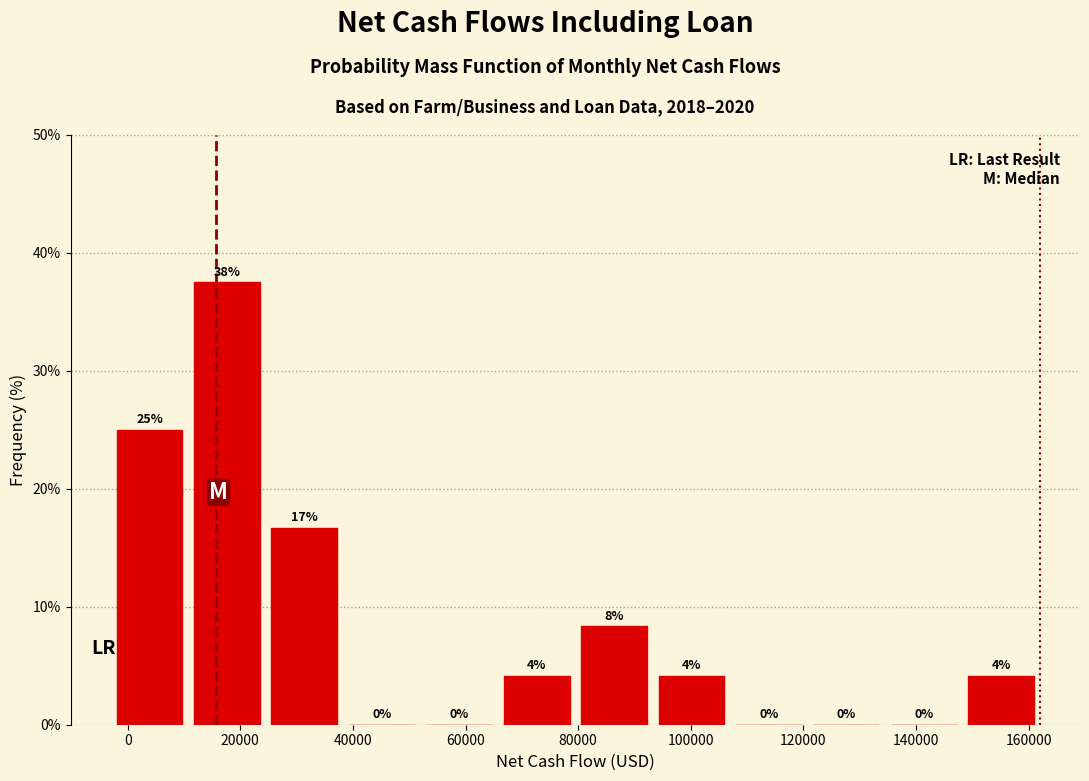

Over which range of the x-axis is the bar tallest?

10000 to 24000